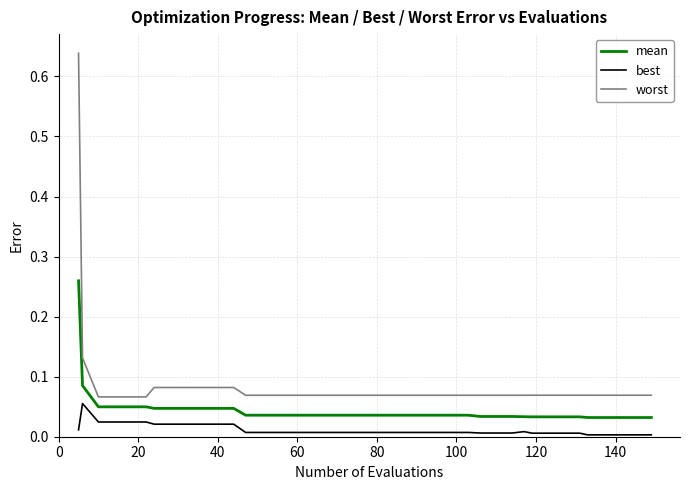

List the series in order of their peak value, highest first.

worst, mean, best